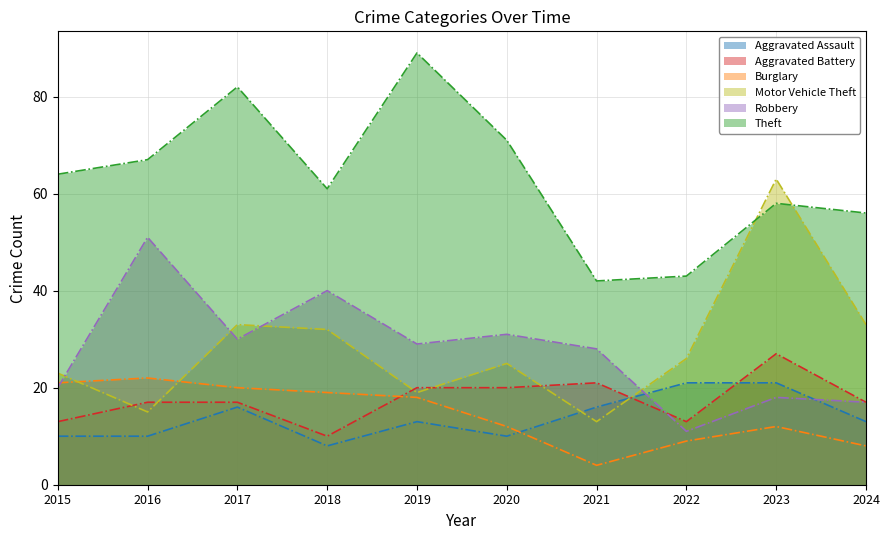

Reading left to right, what are all the values shown in this chart?

Aggravated Assault: 10	10	16	8	13	10	16	21	21	13
Aggravated Battery: 13	17	17	10	20	20	21	13	27	17
Burglary: 21	22	20	19	18	12	4	9	12	8
Motor Vehicle Theft: 23	15	33	32	19	25	13	26	63	33
Robbery: 20	51	30	40	29	31	28	11	18	17
Theft: 64	67	82	61	89	71	42	43	58	56